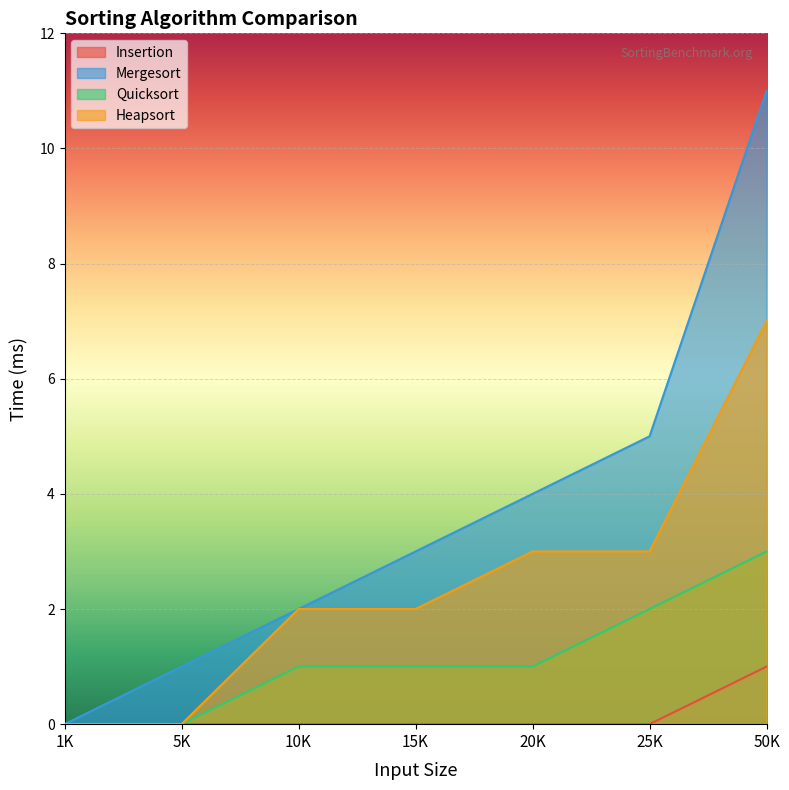

What is the difference between the Quicksort values at 50K and 20K?

2